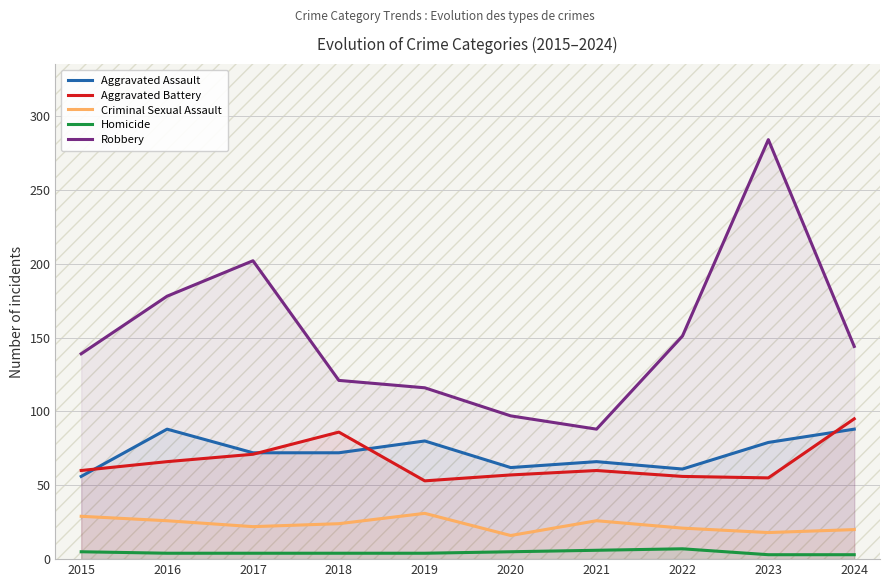

What is the difference between the maximum and minimum values in the Homicide series?

4